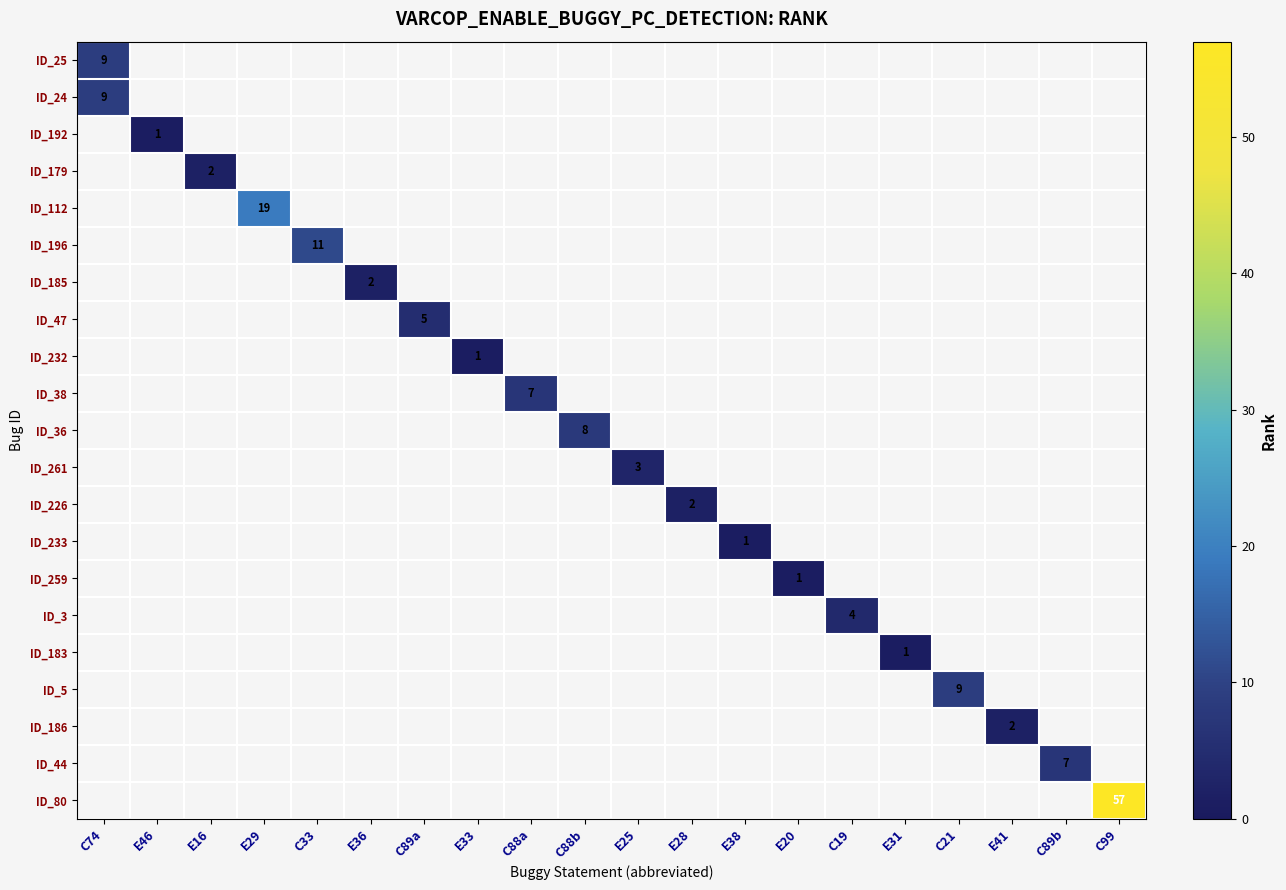

The ID_25 series shows 9 at C74. True or false?

True